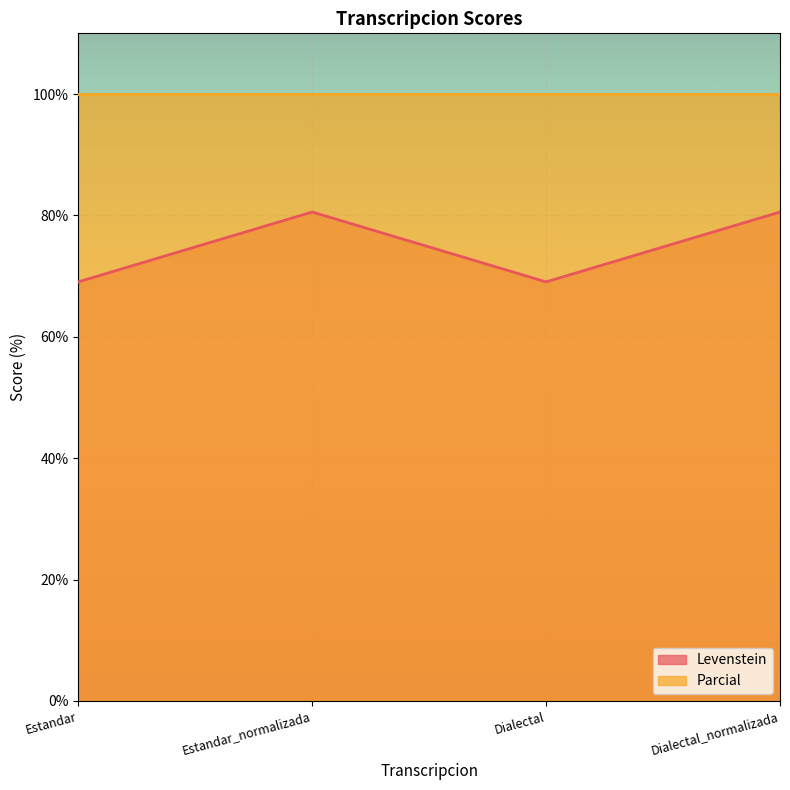

What is the sum of the values at Dialectal_normalizada and Estandar_normalizada?

161.1